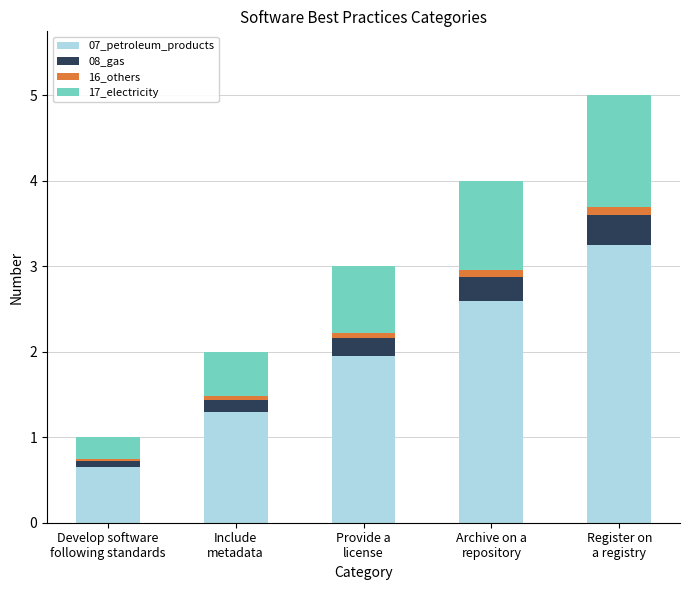

What is the minimum value for 07_petroleum_products?

0.7